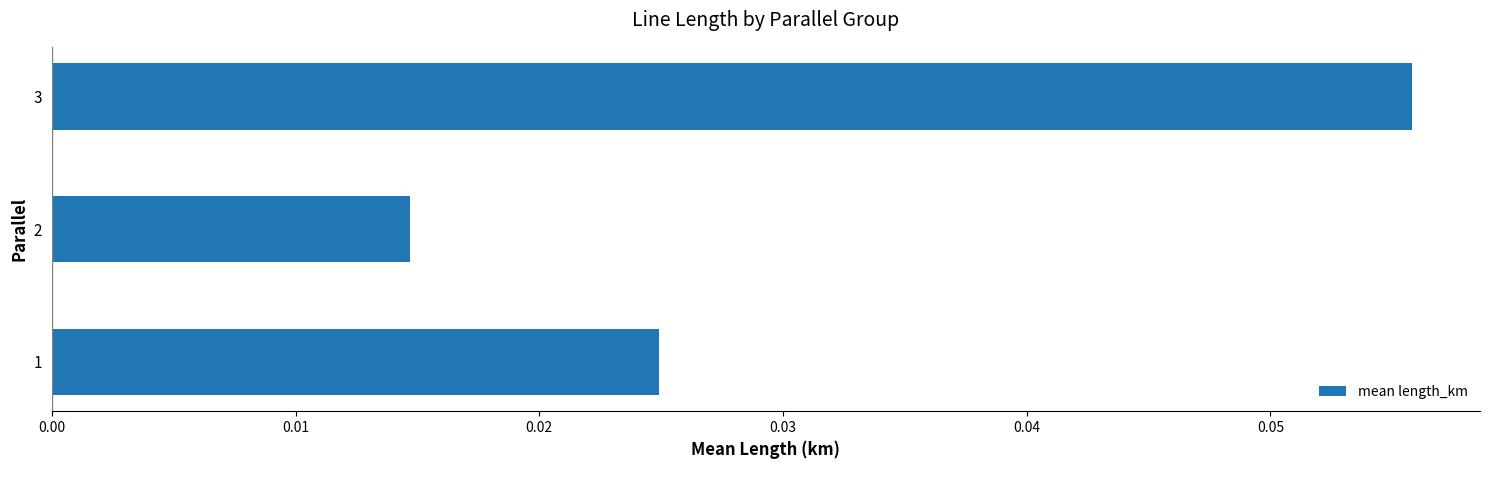

How many values are between 0 and 1?

3